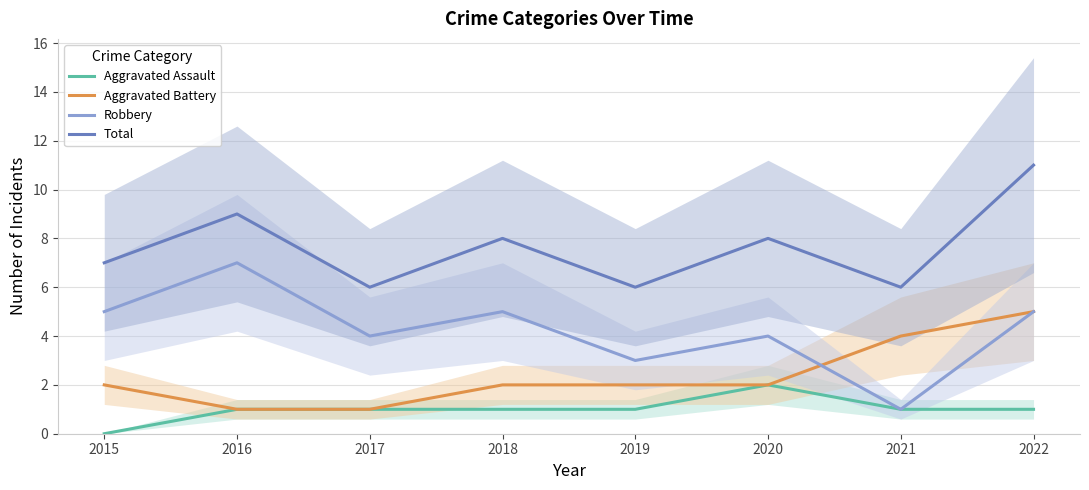

At how many categories does at least one series exceed 7?

4